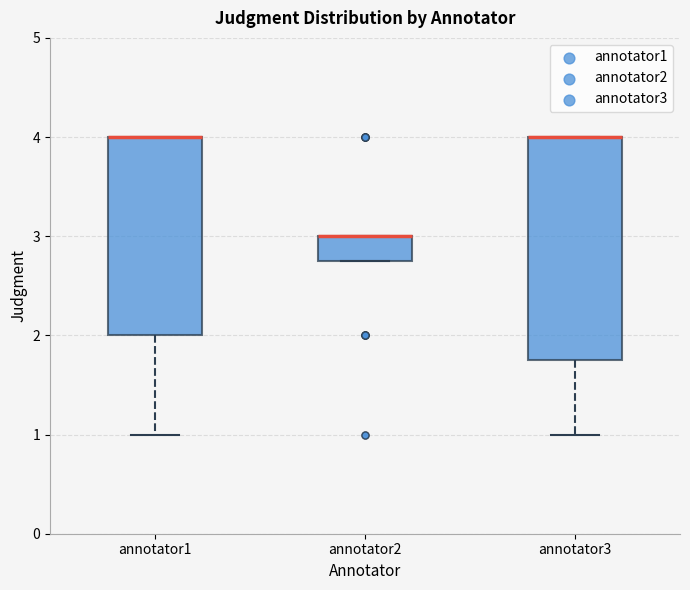

Reading left to right, transcribe this box plot: for each box, give where its median line is, the range the box spans, and where its two whiskers end, as read against the y-axis. The values are not printed on the chart, so give them approximately, as read against the axis.

annotator1: median 4.0 (drawn on the box's upper edge), box 2.0 to 4.0, whiskers 1.0 to 4.0
annotator2: median 3.0 (drawn on the box's upper edge), box 2.8 to 3.0, whiskers 2.8 to 3.0
annotator3: median 4.0 (drawn on the box's upper edge), box 1.8 to 4.0, whiskers 1.0 to 4.0